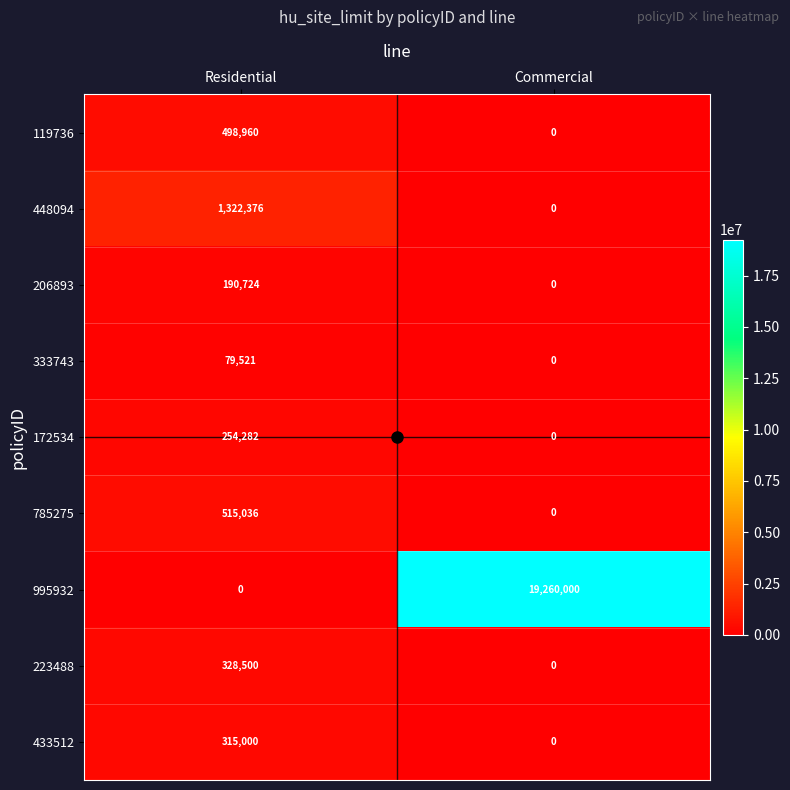

What is the total value across all series at Commercial?

19260000